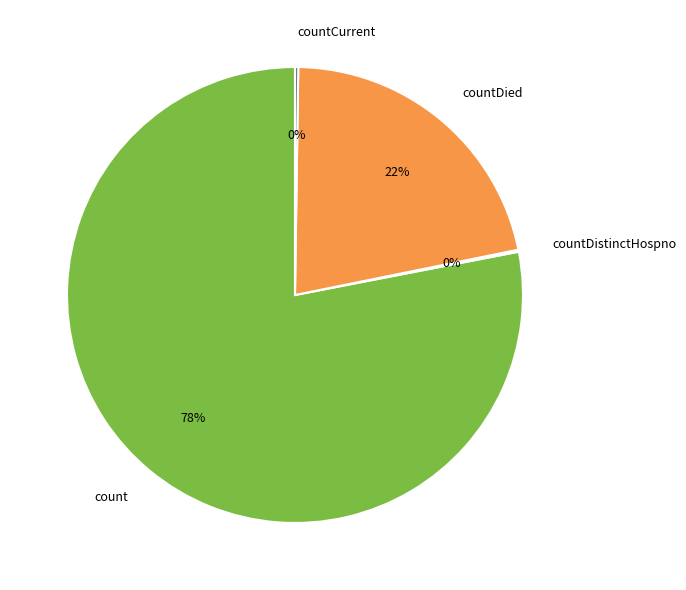

What is the ratio of the value at countDied to the value at count?

0.3